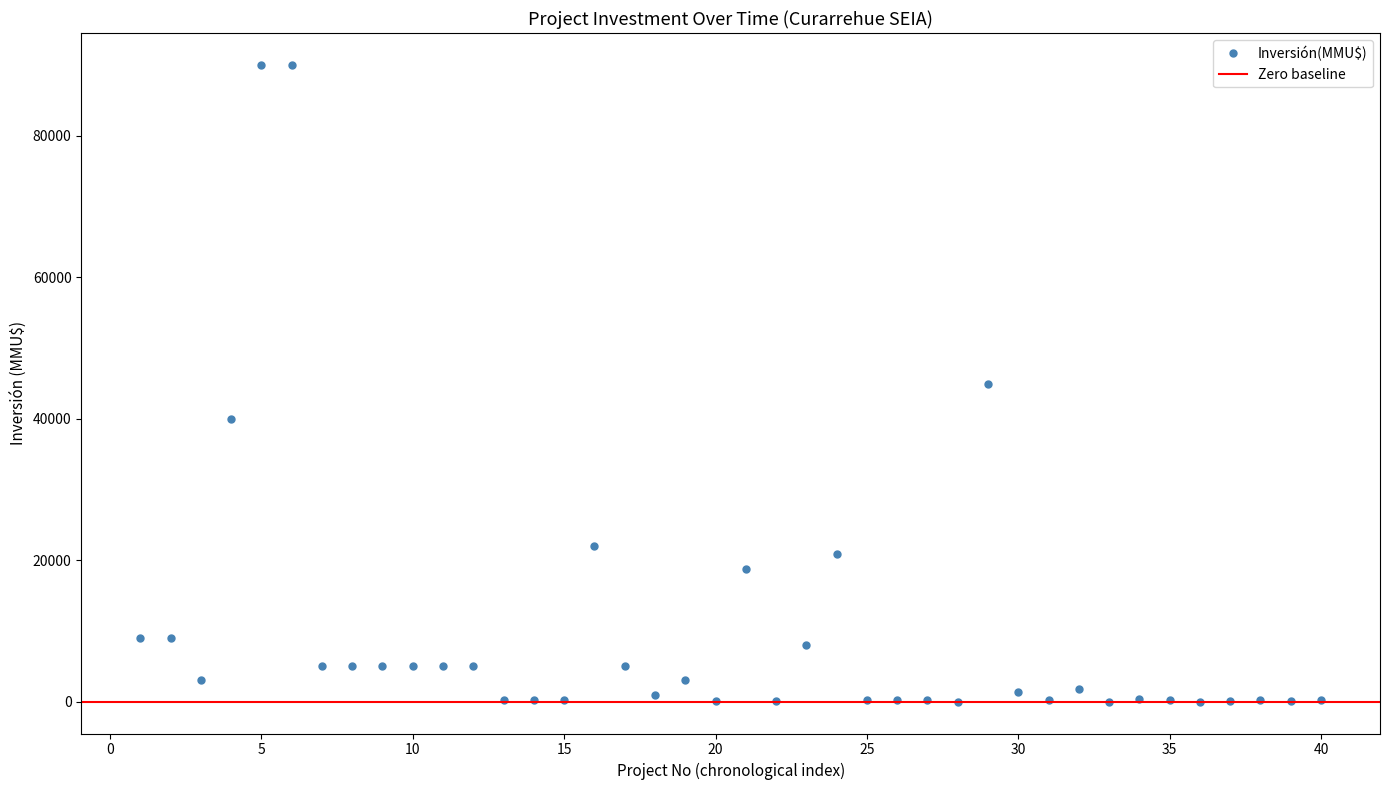

How many values are below 1860?

20